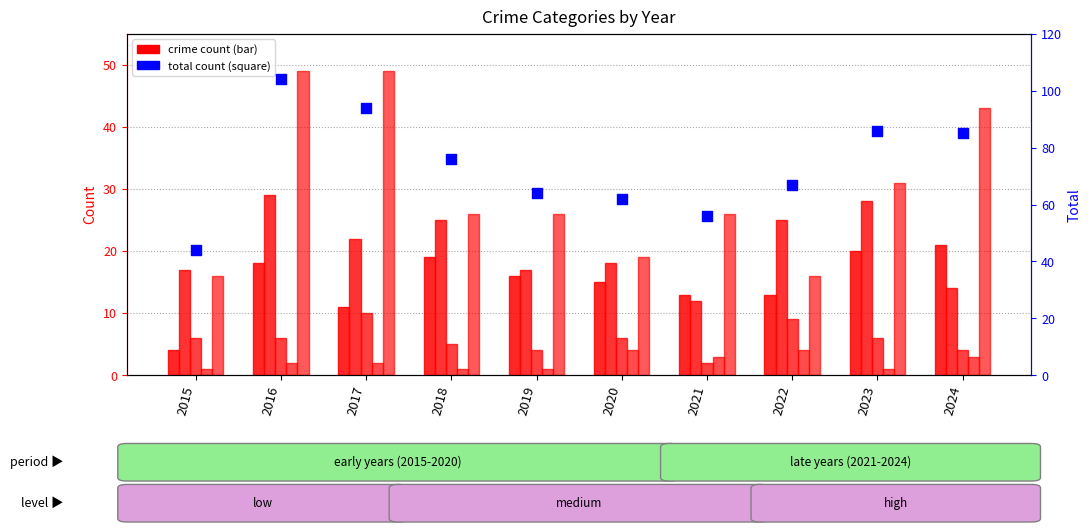

Which series reaches the maximum Y coordinate?

Total count